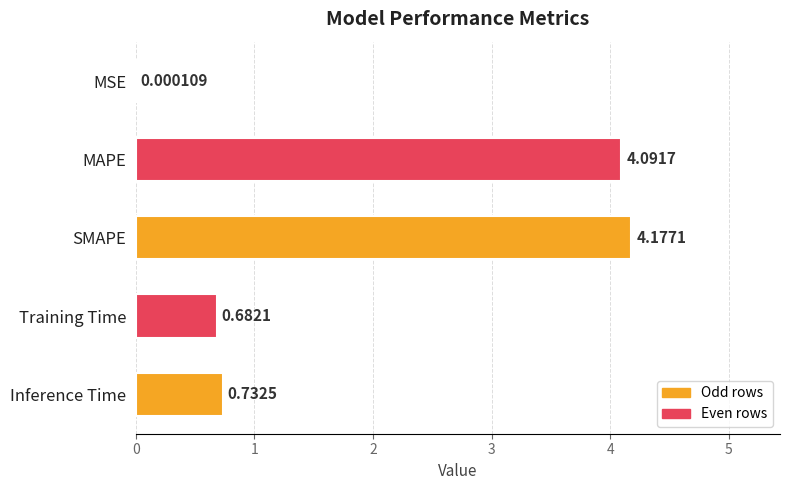

Where is the data nearest to the value 2?

Inference Time